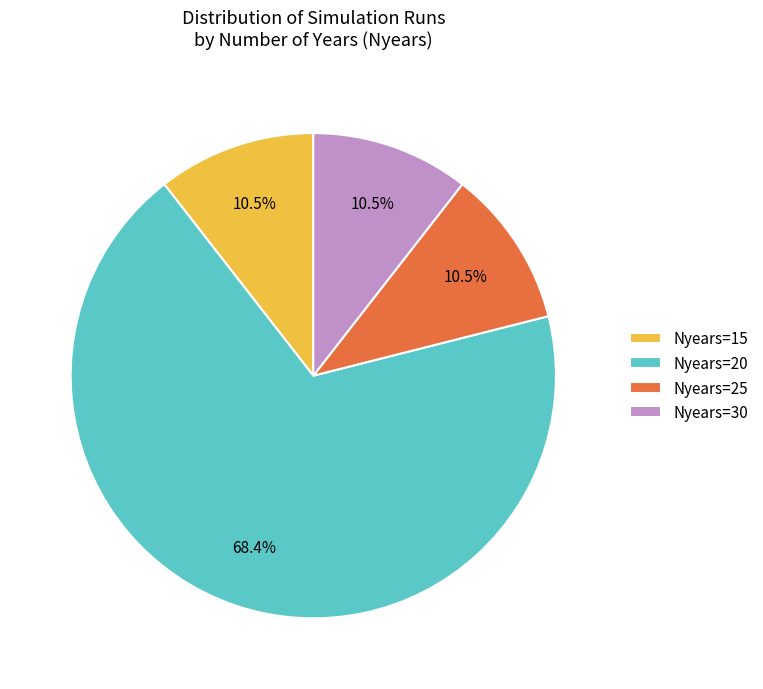

How many slices are in this pie chart?

4